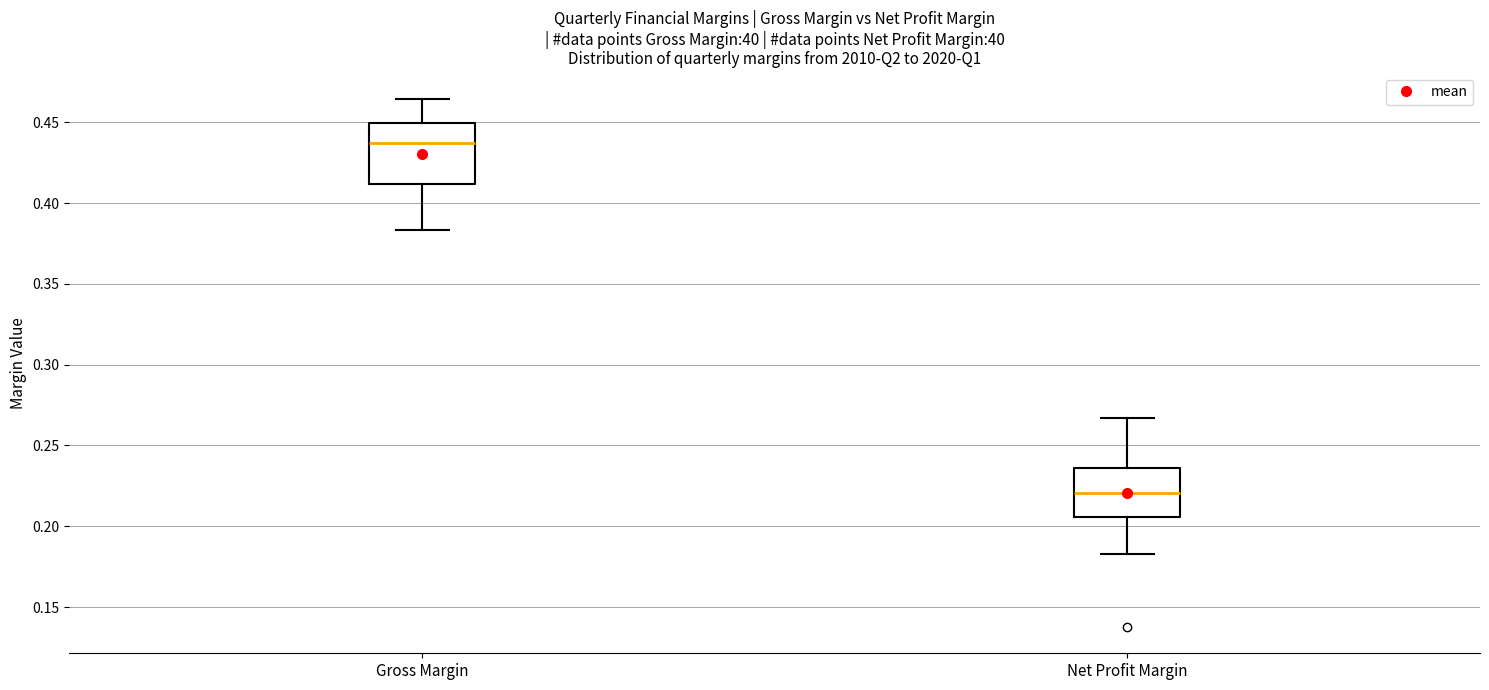

Which box's median line is the lowest?

Net Profit Margin